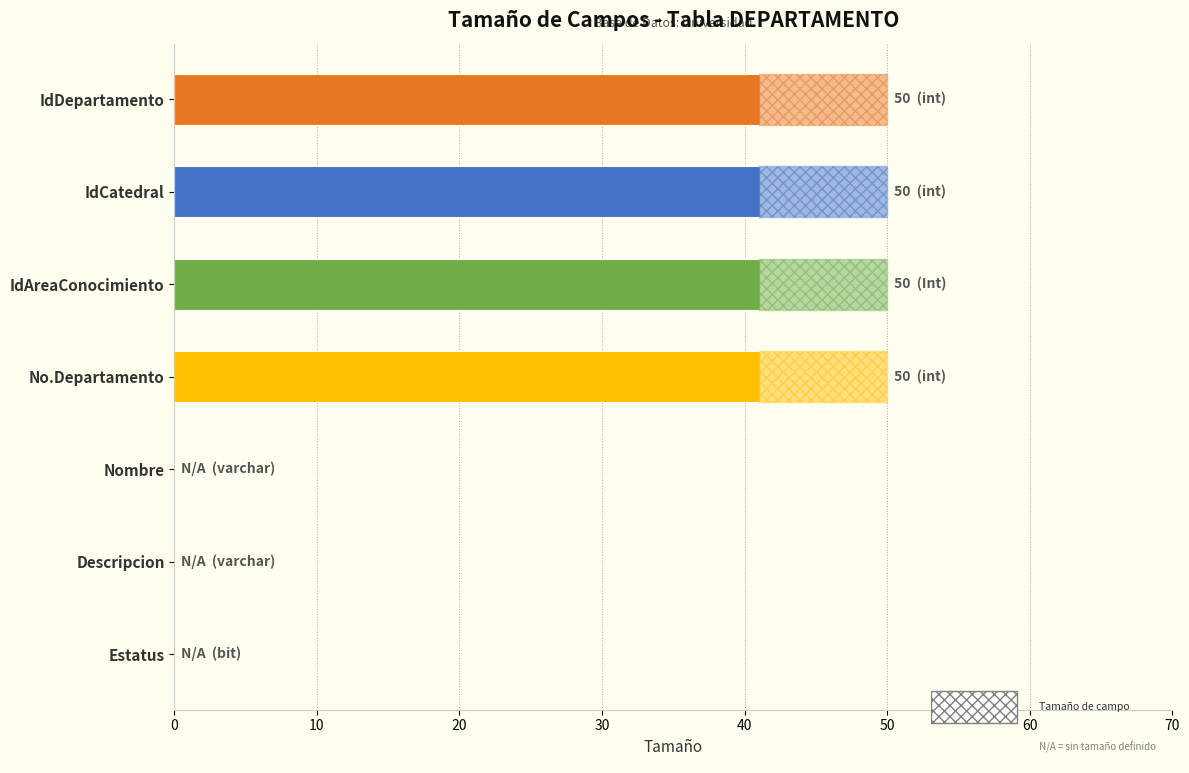

How many values are between 0 and 50?

7